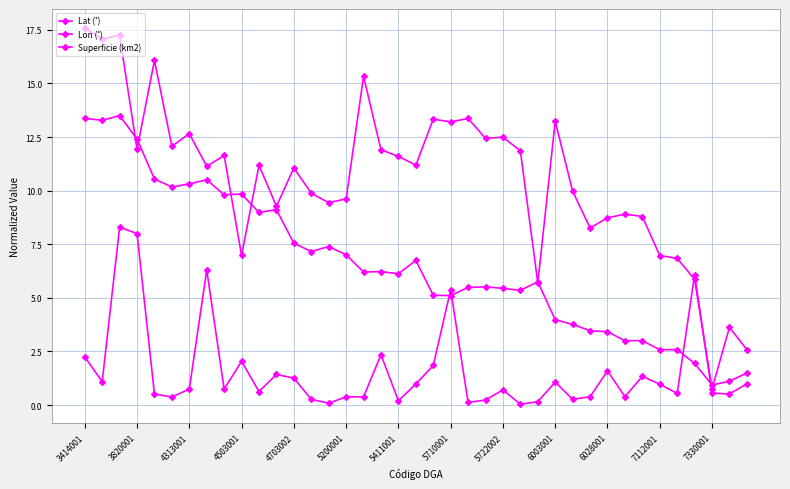

At which label is Lon (˚) closest to 9?

31